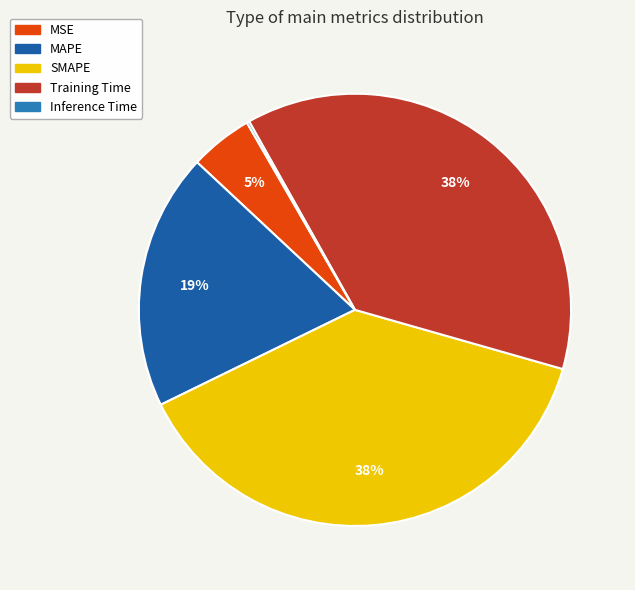

To the nearest percent, what is the average slice percentage?

20%